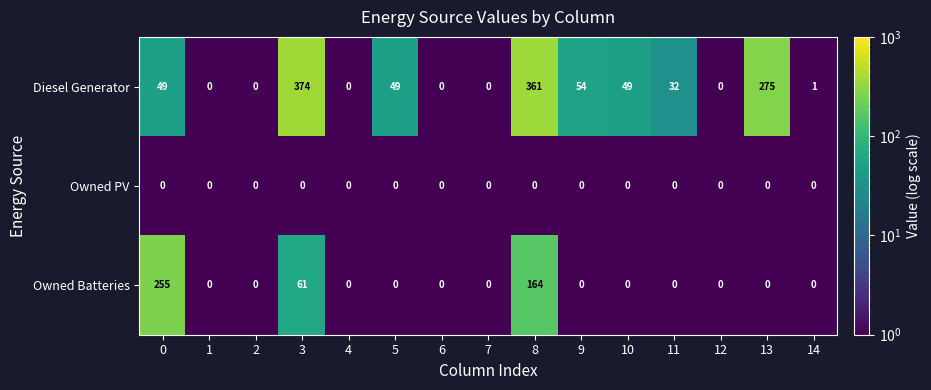

How many series are shown in this chart?

3